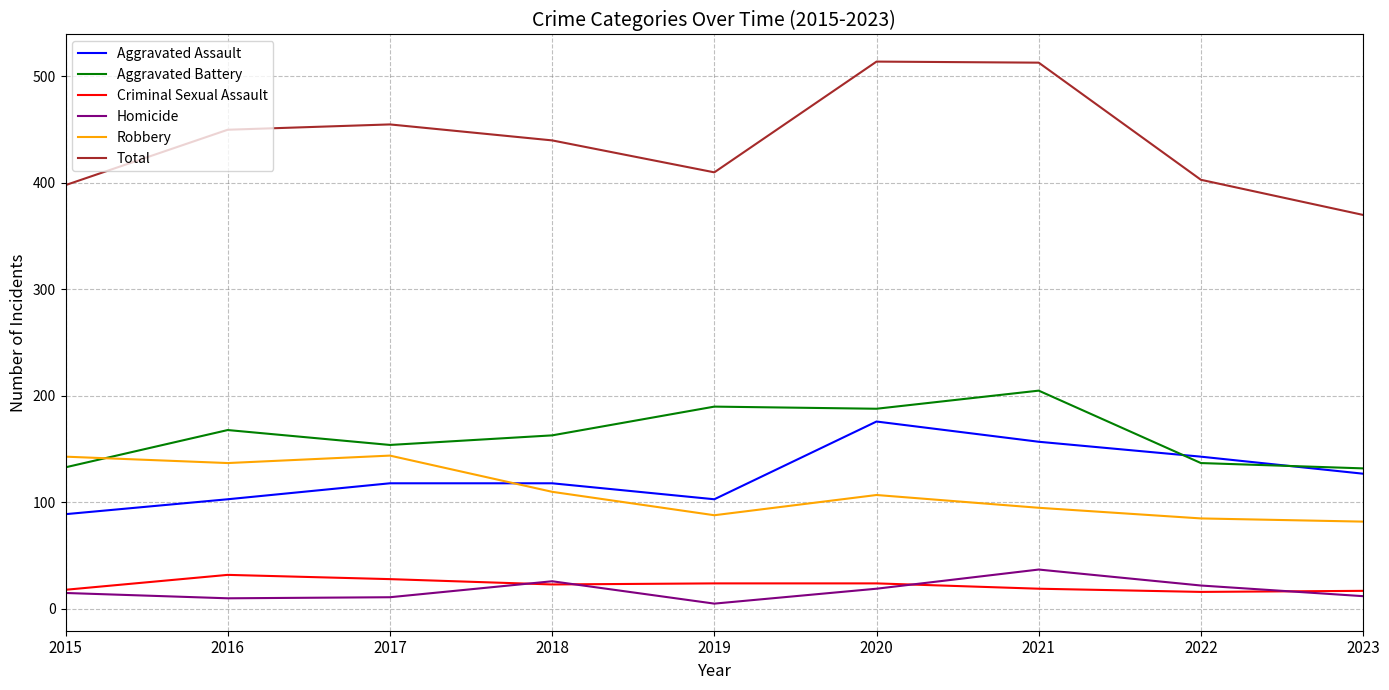

What is the spread (max minus min) of values at 2022?

387